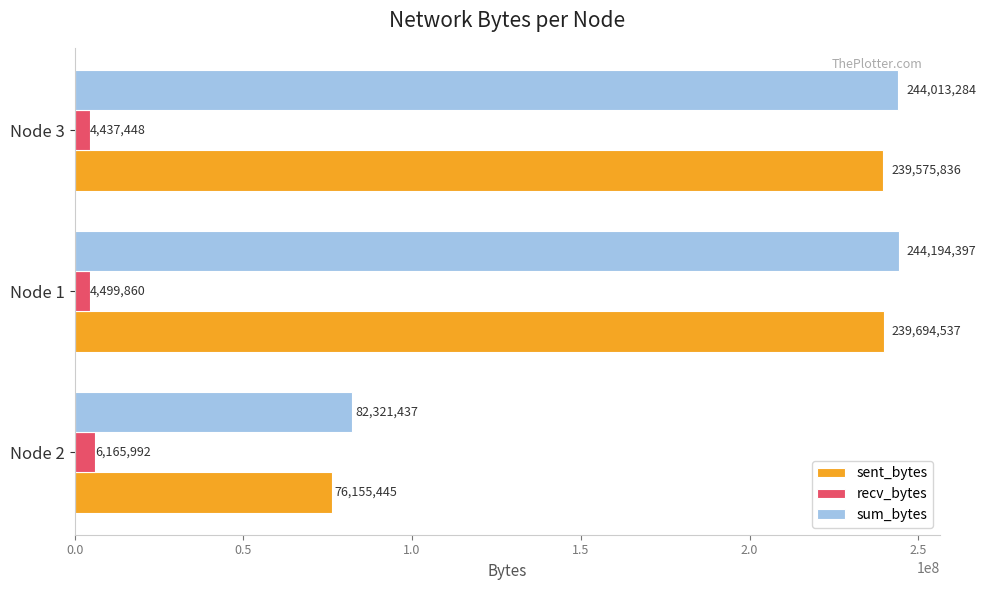

What is the total value across all series at Node 1?

488388794